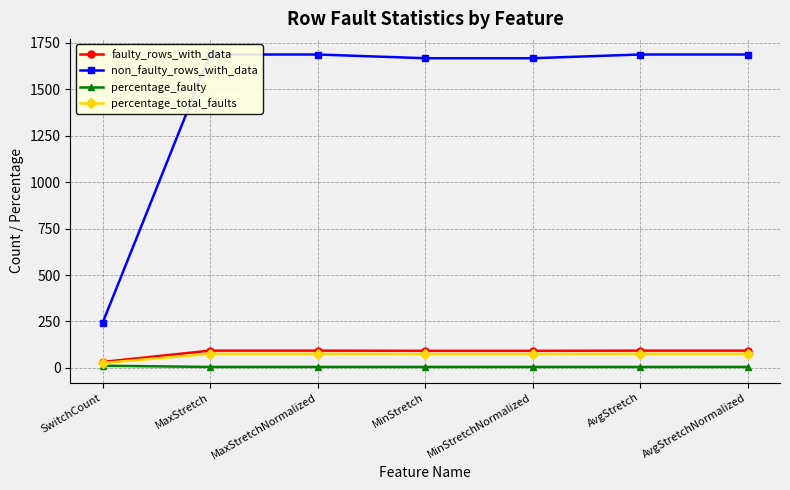

Which series has the largest range (max minus min)?

non_faulty_rows_with_data